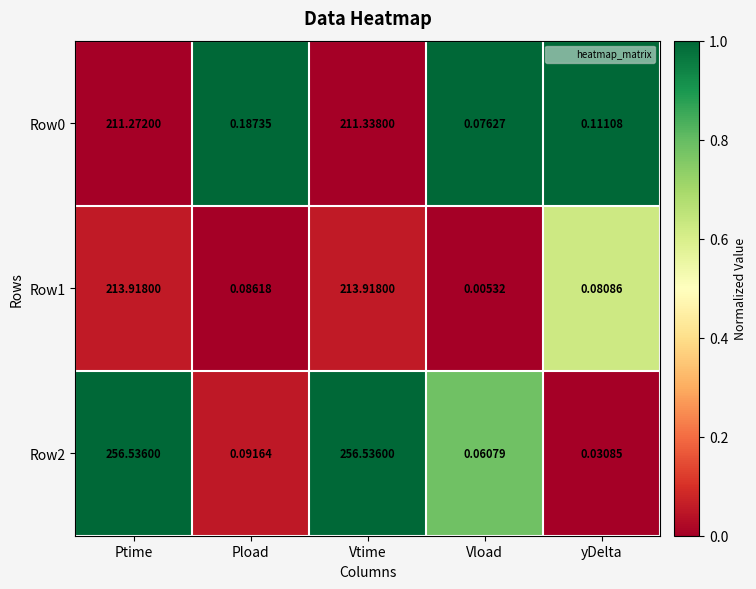

At which category does the chart reach its minimum across all series?

Vload